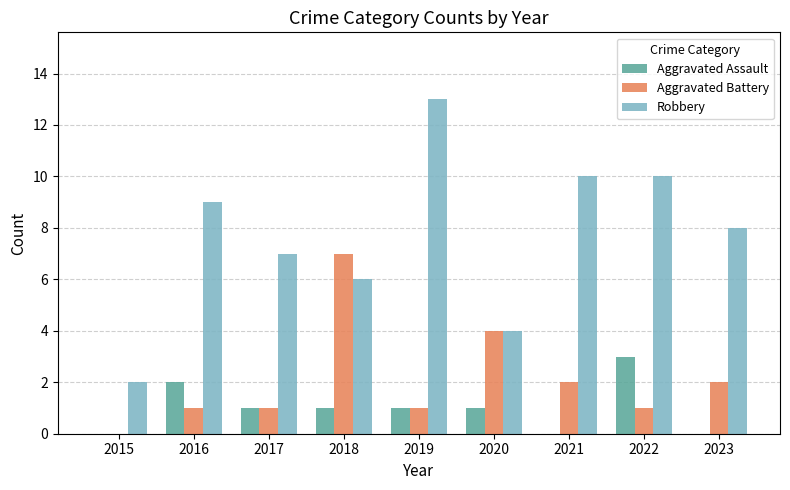

Does the chart contain stacked bars?

No